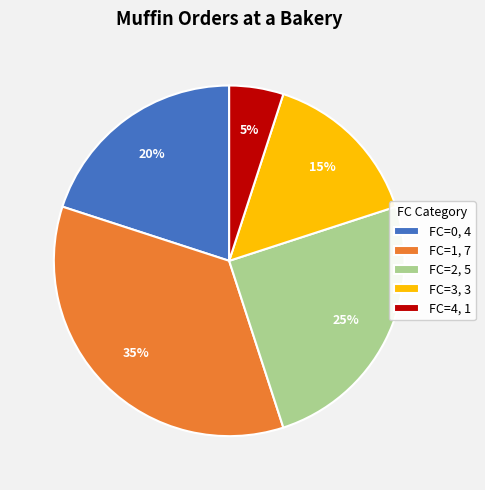

Count the number of slices in the pie.

5